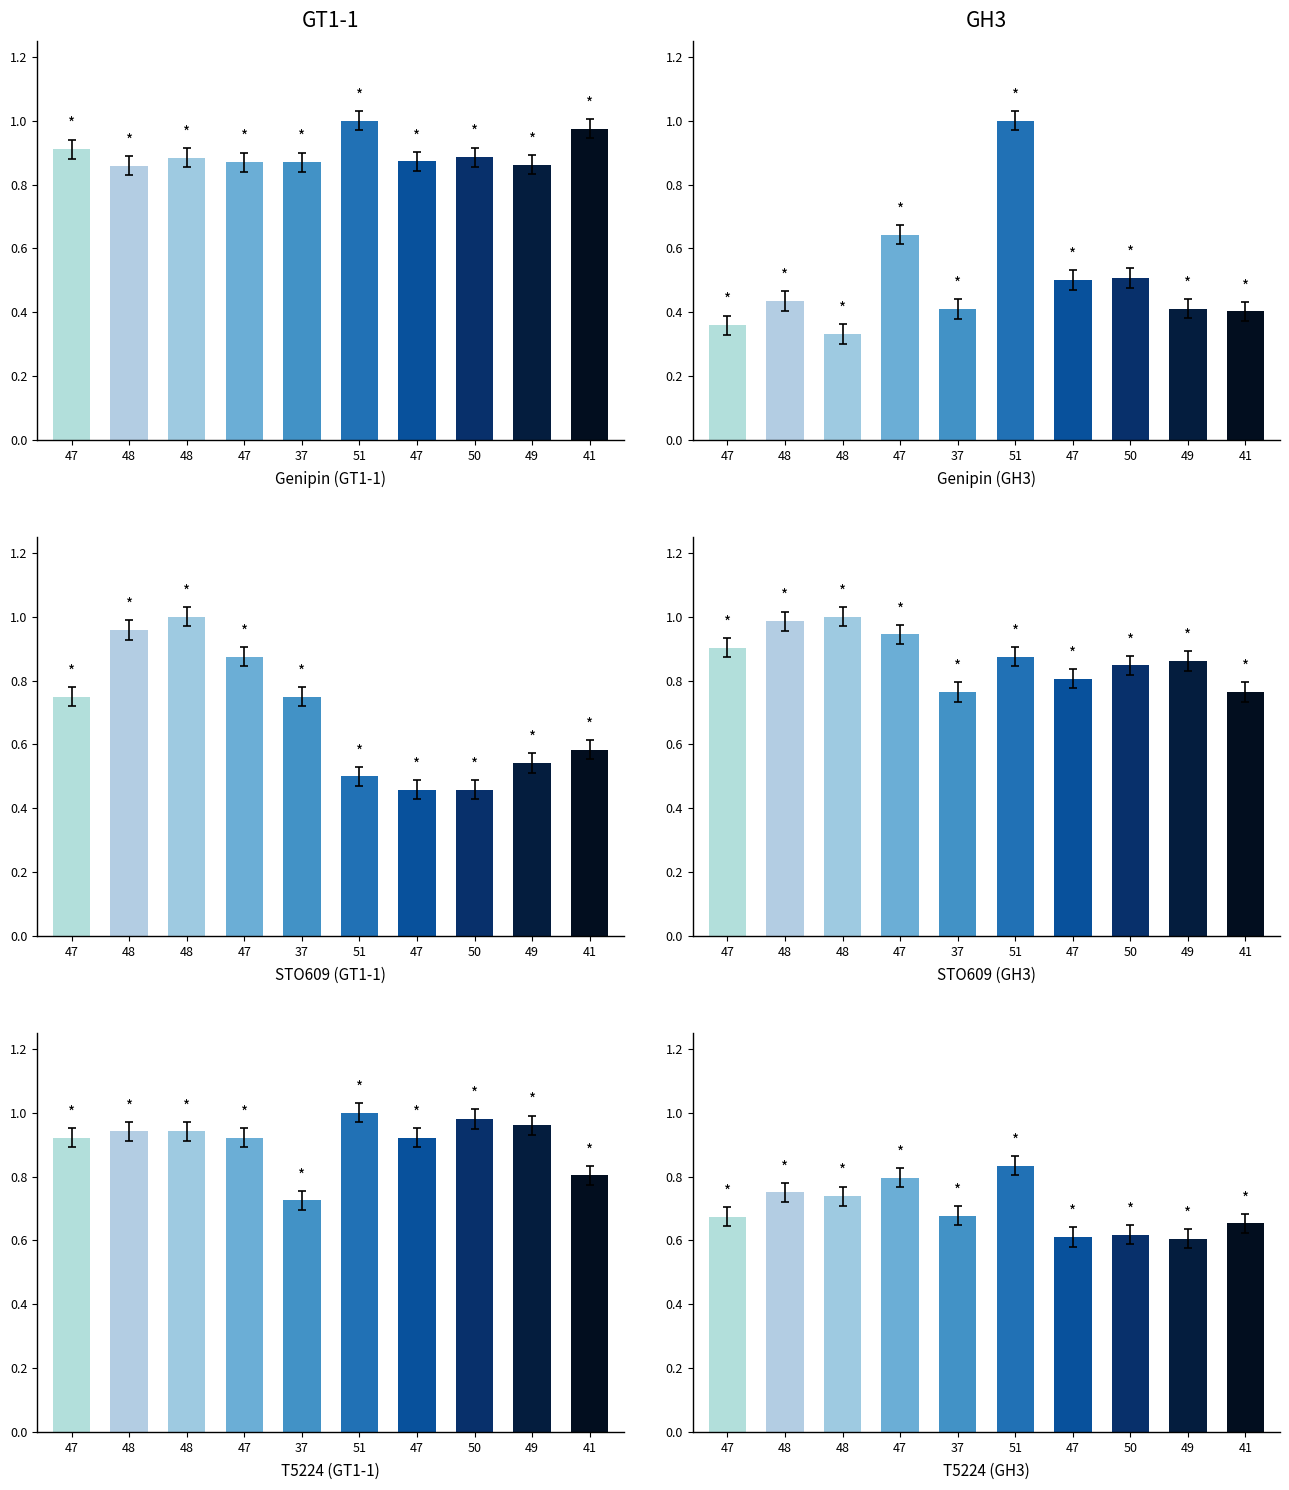

How many groups of bars are there?

10